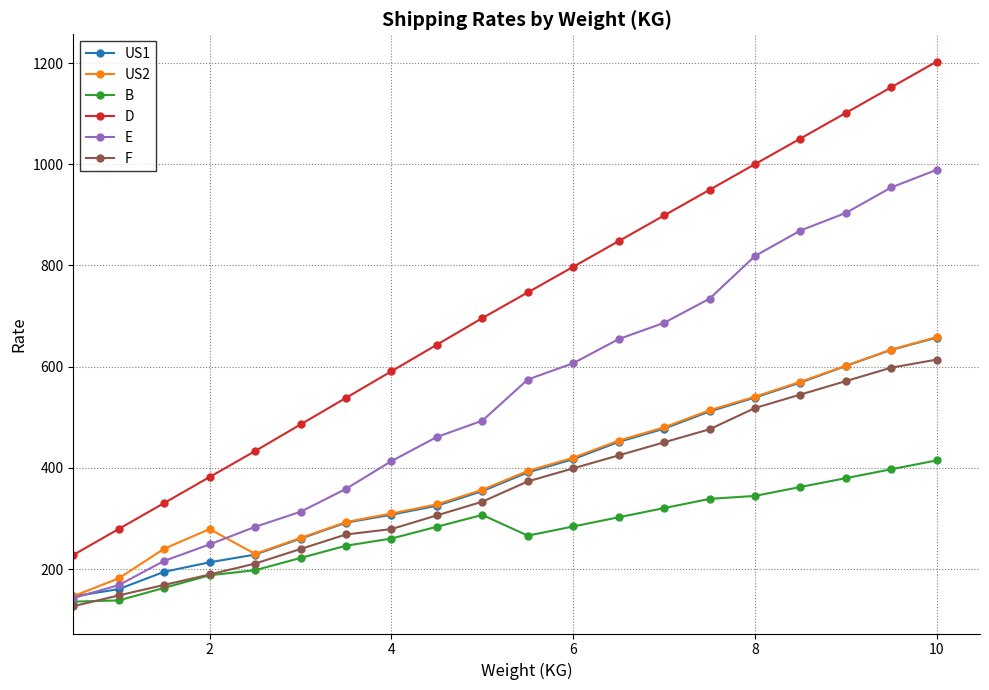

True or false: D and E intersect in this chart.

False